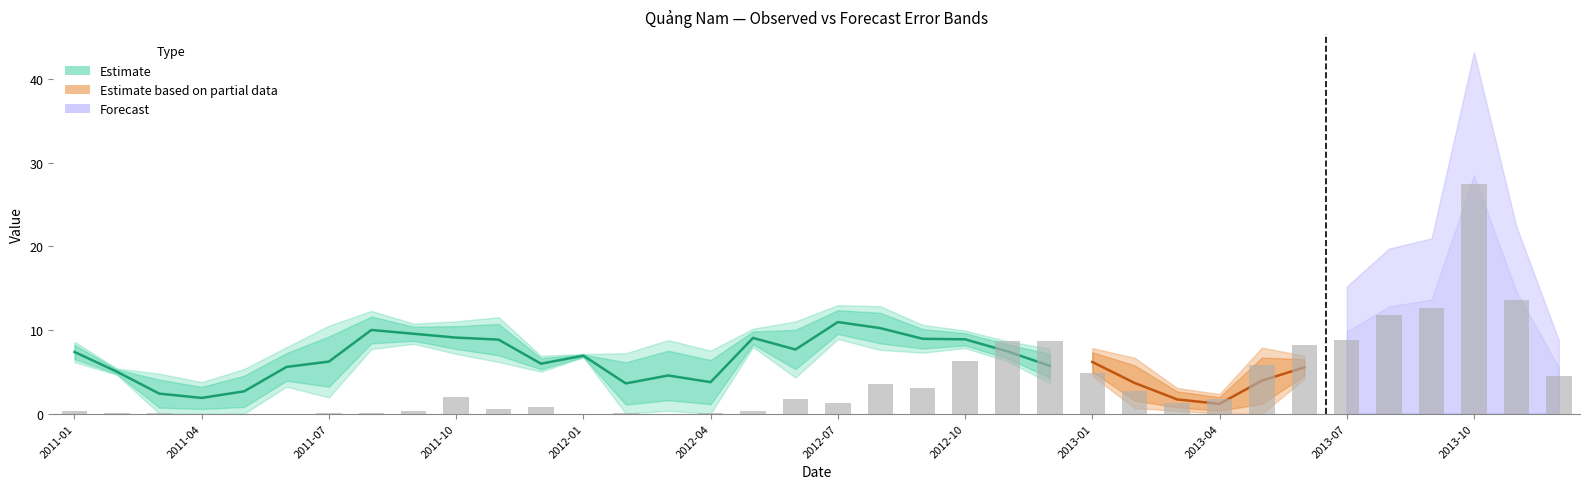

List the labels in order of value, largest first.

33, 34, 32, 31, 30, 22, 23, 29, 21, 28, 24, 35, 19, 20, 25, 2013-04, 17, 27, 18, 26, 2013-10, 2013-07, 2011-01, 16, 2013-01, 2011-04, 2012-10, 13, 2011-07, 2012-07, 15, 2011-10, 2012-01, 2012-04, 12, 14